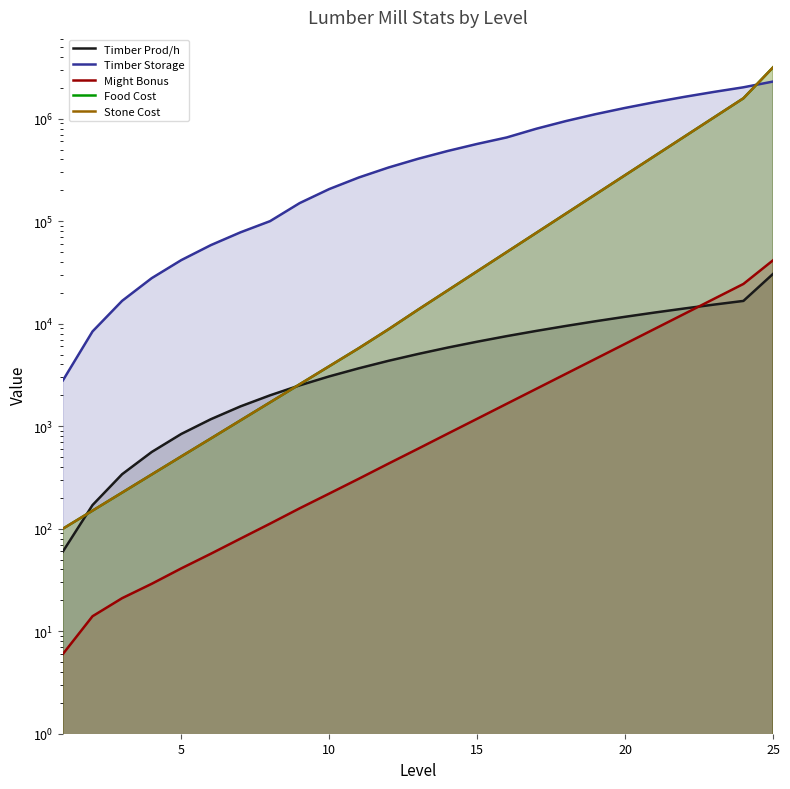

Which series ends up on top after the final intersection of Timber Prod/h and Stone Cost?

Stone Cost